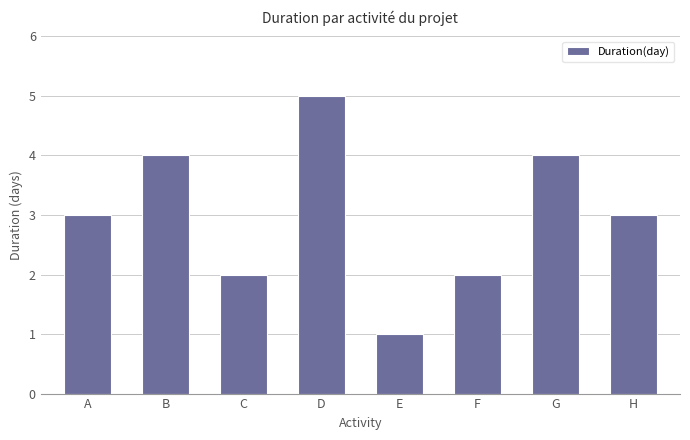

What is the value of the 2nd bar from the left?

4